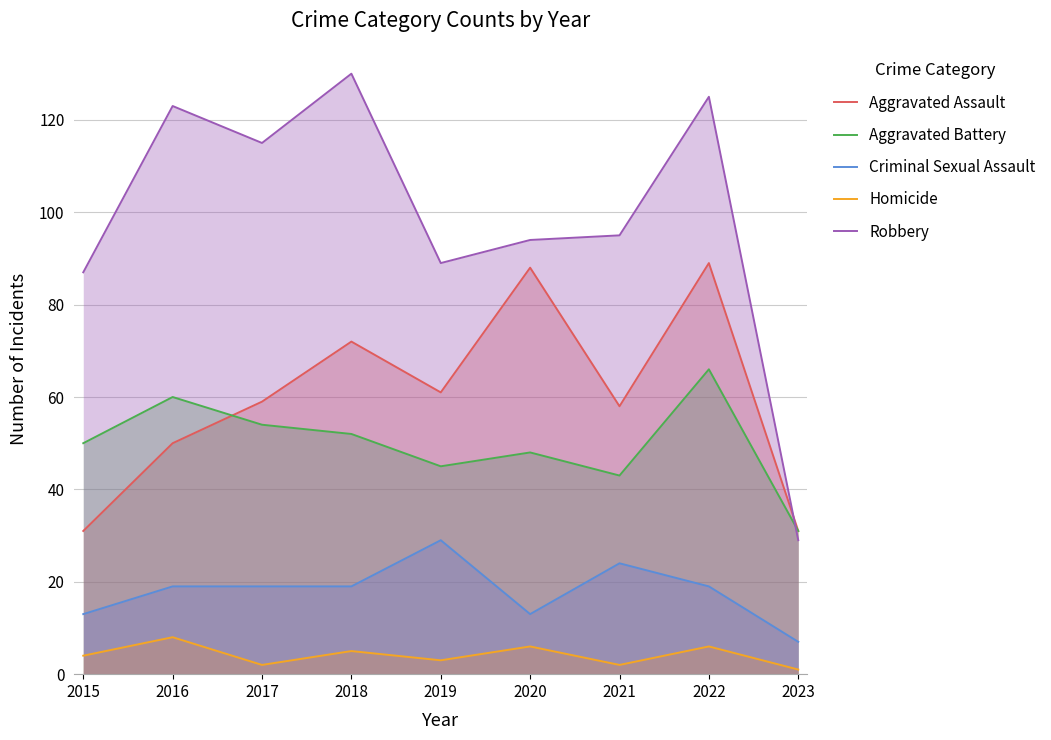

True or false: Homicide has a value of 1 at 2023.

True